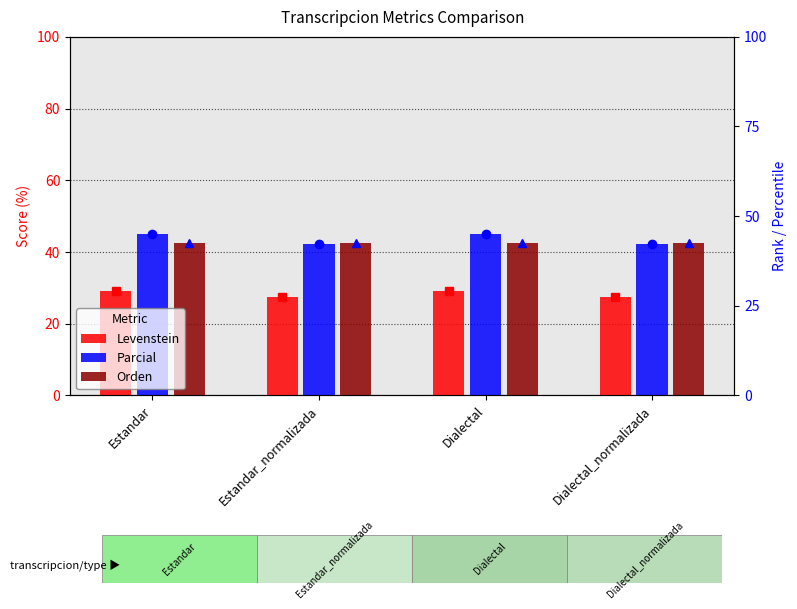

Reading left to right, what are all the values shown in this chart?

Levenstein: 29.0	27.6	29.0	27.6
Parcial: 45.0	42.1	45.0	42.1
Orden: 42.6	42.6	42.6	42.6